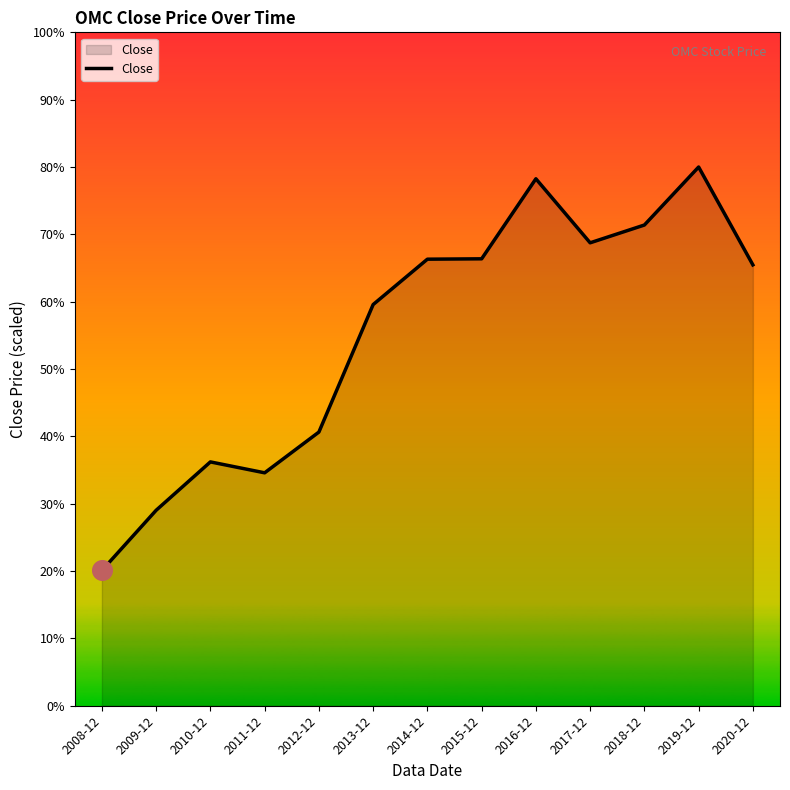

Approximately how many times larger is the value at 2017-12 compared to 2009-12?

2.4